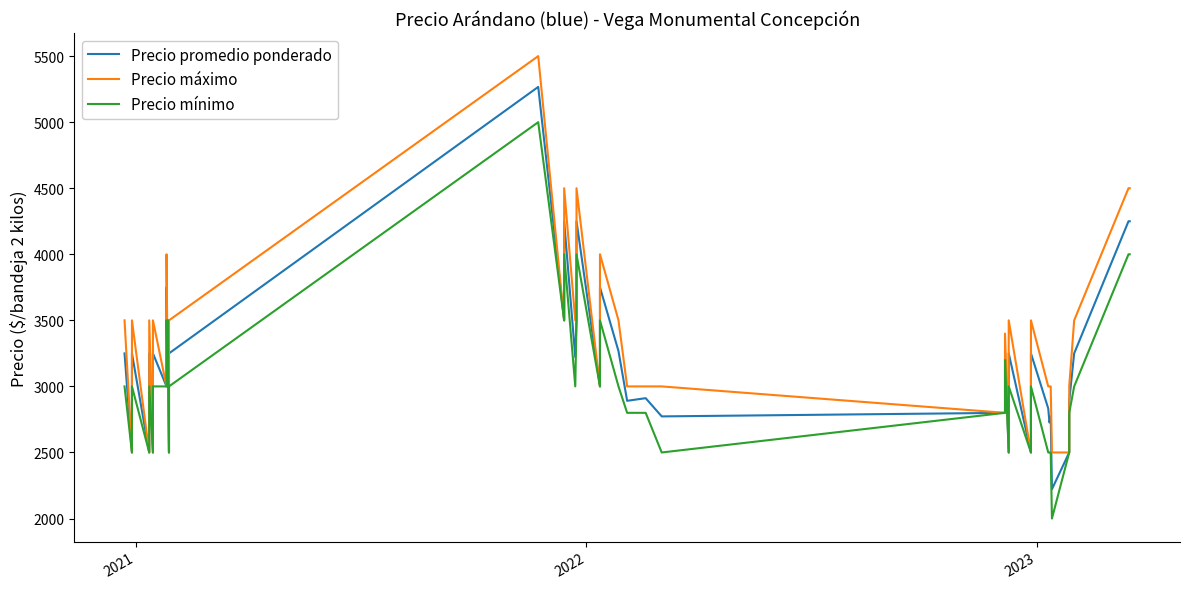

Is the value of Precio mínimo at 2022 greater than the value of Precio máximo at 14?

No